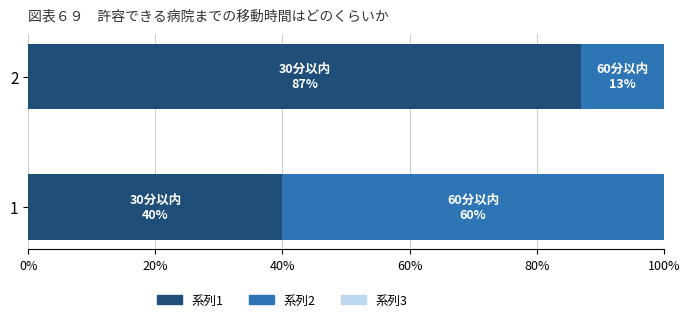

What is the total value across all series at 2?

100